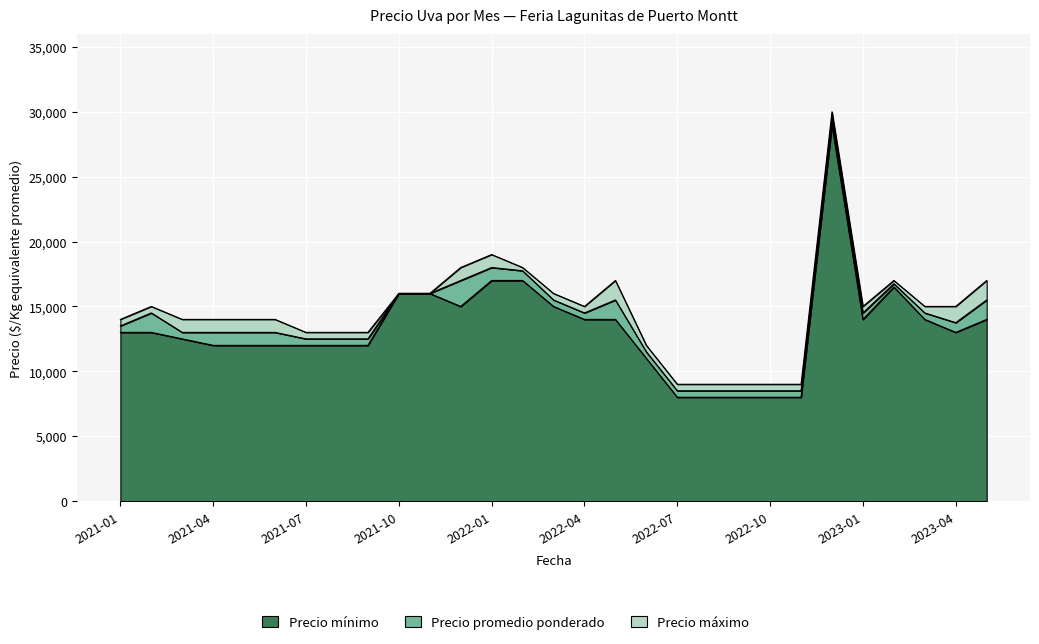

Rank the categories by Precio promedio ponderado value from highest to lowest.

2022-12, 2022-01, 2022-02, 2021-12, 2023-02, 2021-10, 2021-11, 2022-03, 2022-05, 2023-05, 2021-02, 2022-04, 2023-01, 2023-03, 2023-04, 2021-01, 2021-03, 2021-04, 2021-05, 2021-06, 2021-07, 2021-08, 2021-09, 2022-06, 2022-07, 2022-08, 2022-09, 2022-10, 2022-11